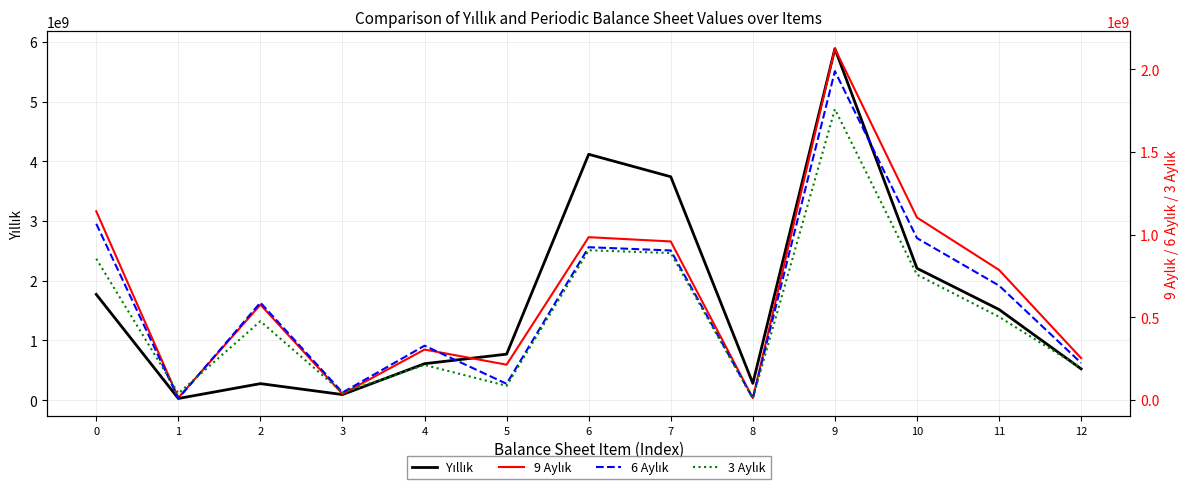

What is the value of the 9 Aylık point at the 12th from the left?

786241949